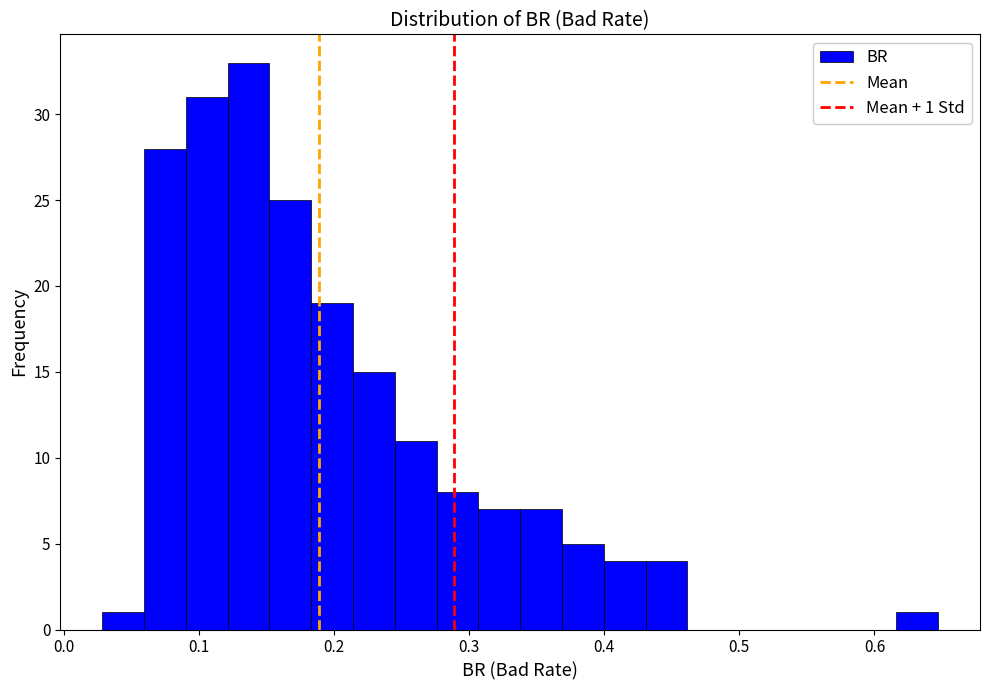

Around what value on the x-axis is the tallest bar? Give the approximate position of its centre, as read against the axis.

0.14